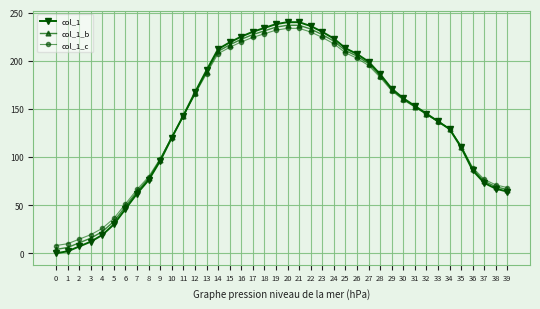

What is the greatest value displayed?

240.0